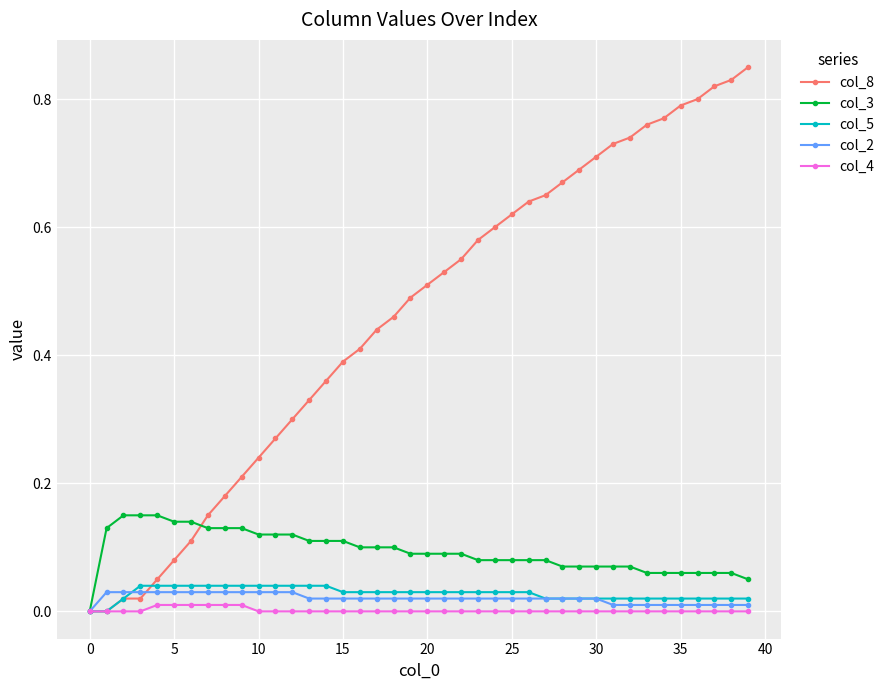

Which series has the widest spread of values?

col_8